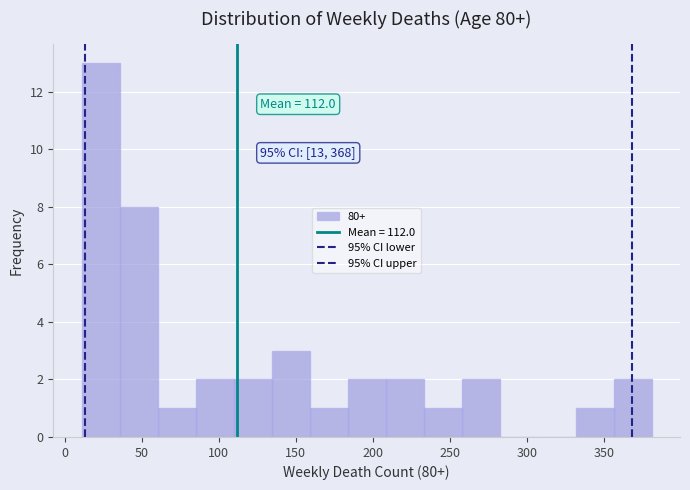

Over which range of the x-axis is the bar tallest?

10 to 35